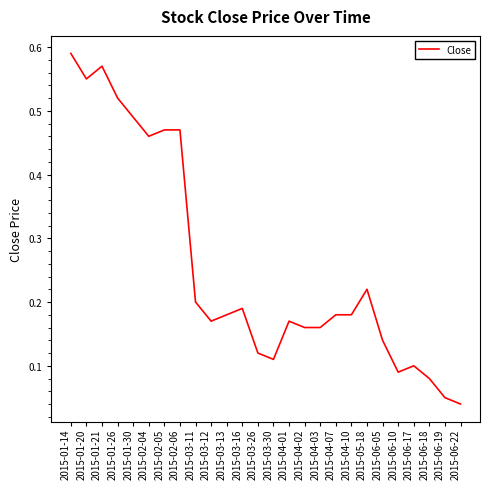

Is it true that the value at 2015-03-13 is 0.2?

True